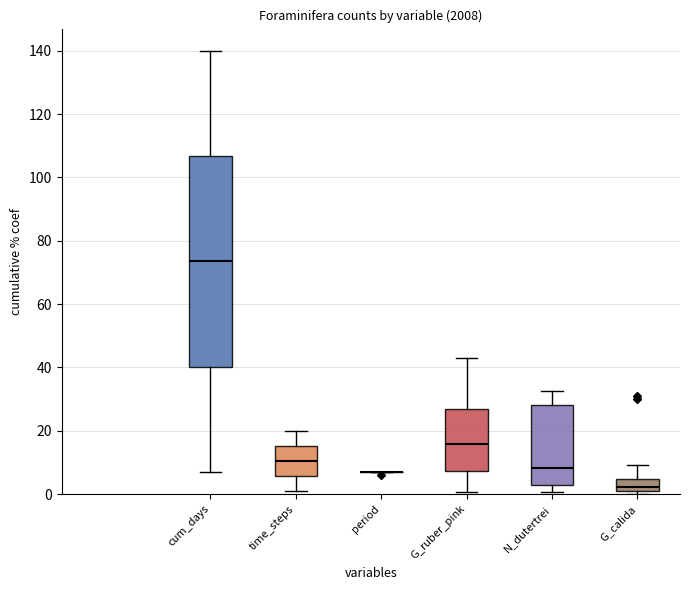

What is the average value of the period series?

7.0